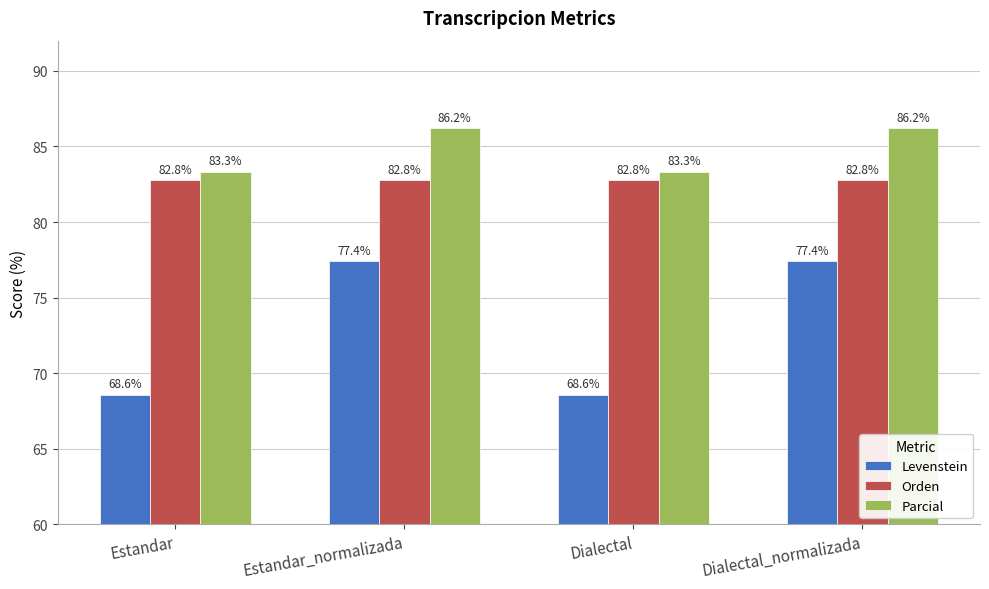

List the series in order of their overall mean, lowest first.

Levenstein, Orden, Parcial